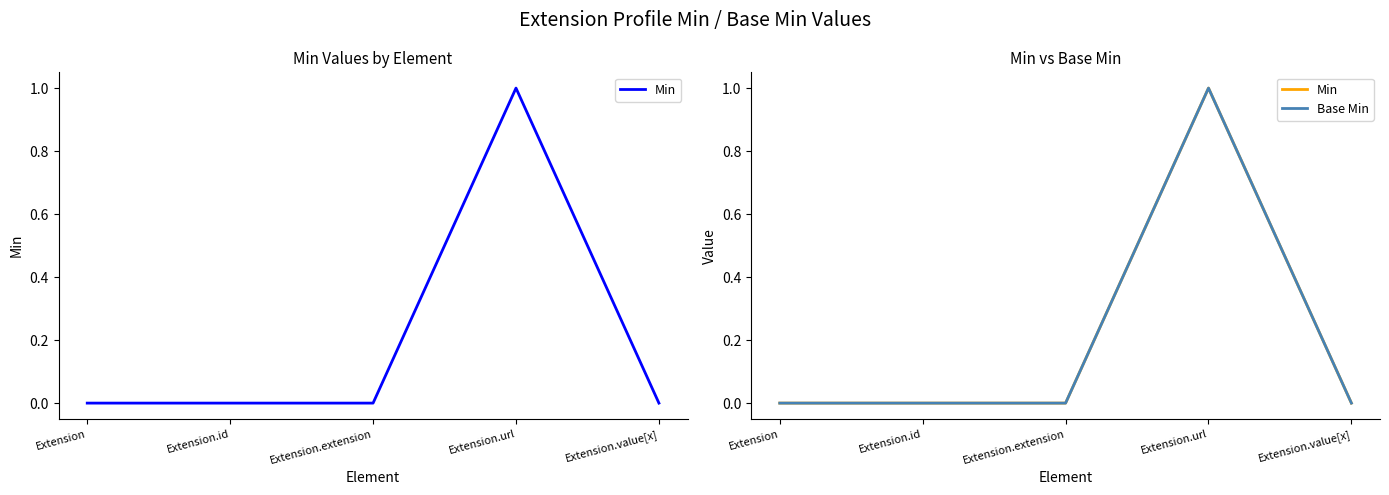

Reading left to right, list all the values displayed in this chart.

Min: 0	0	0	1	0
Base Min: 0	0	0	1	0